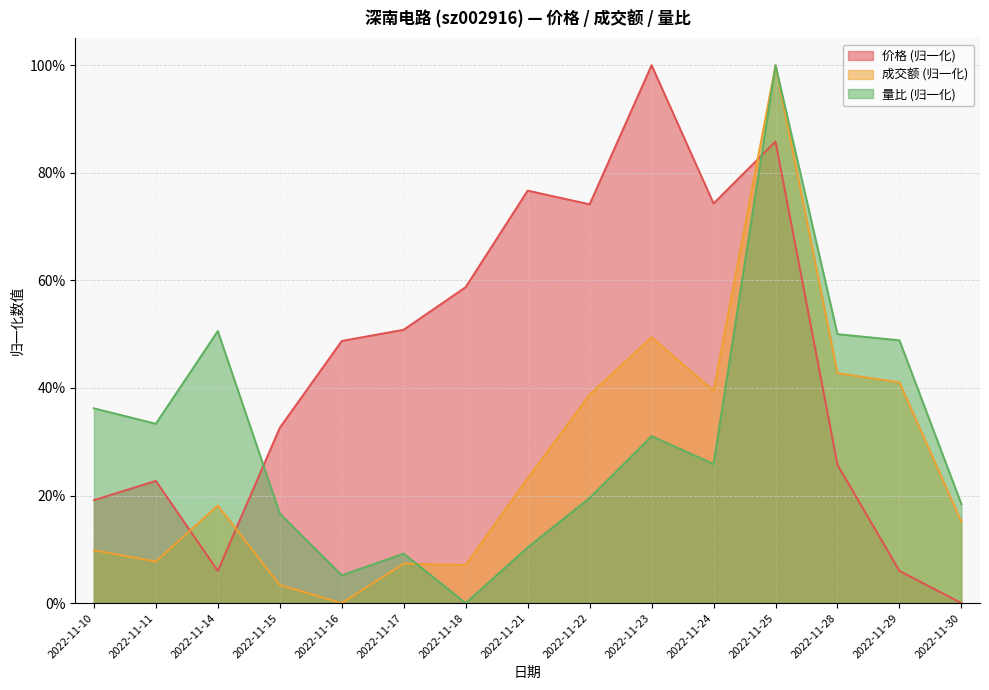

The value of 量比 at 2022-11-22 is 0.2. True or false?

True